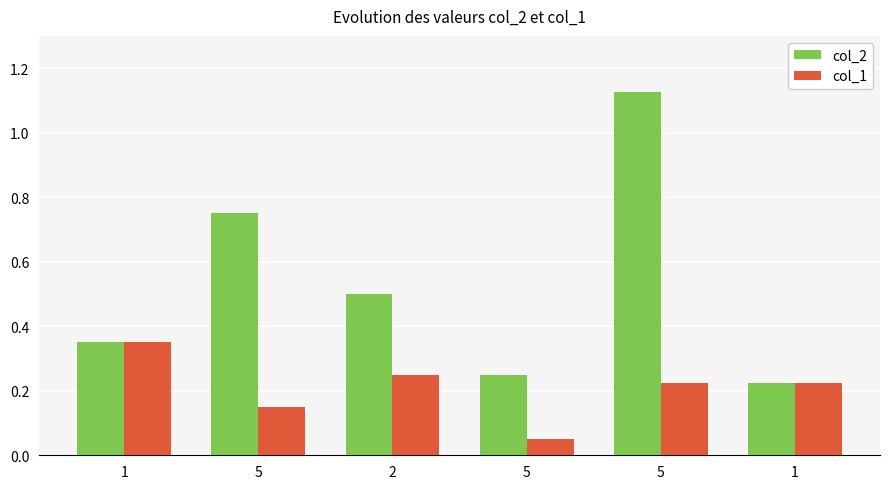

What is the label of the 5th bar from the left?

5